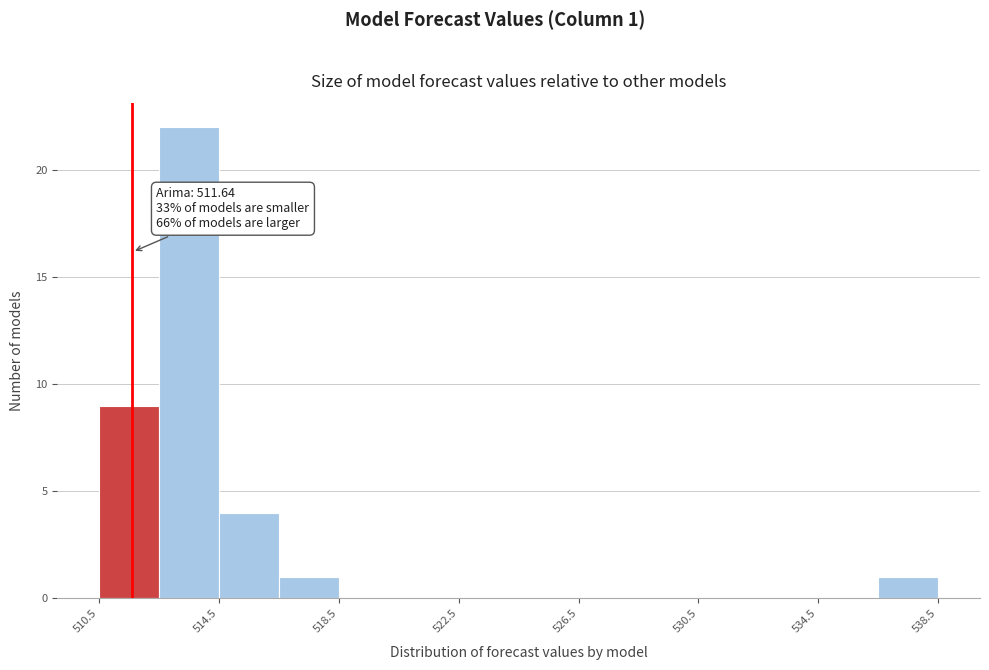

Around what value on the x-axis is the tallest bar? Give the approximate position of its centre, as read against the axis.

513.5